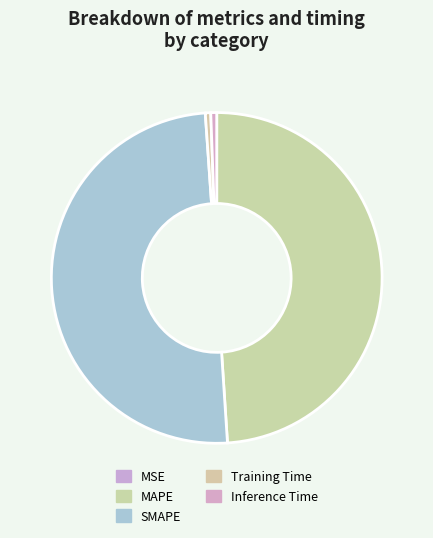

What is the smallest slice in the pie chart?

MSE